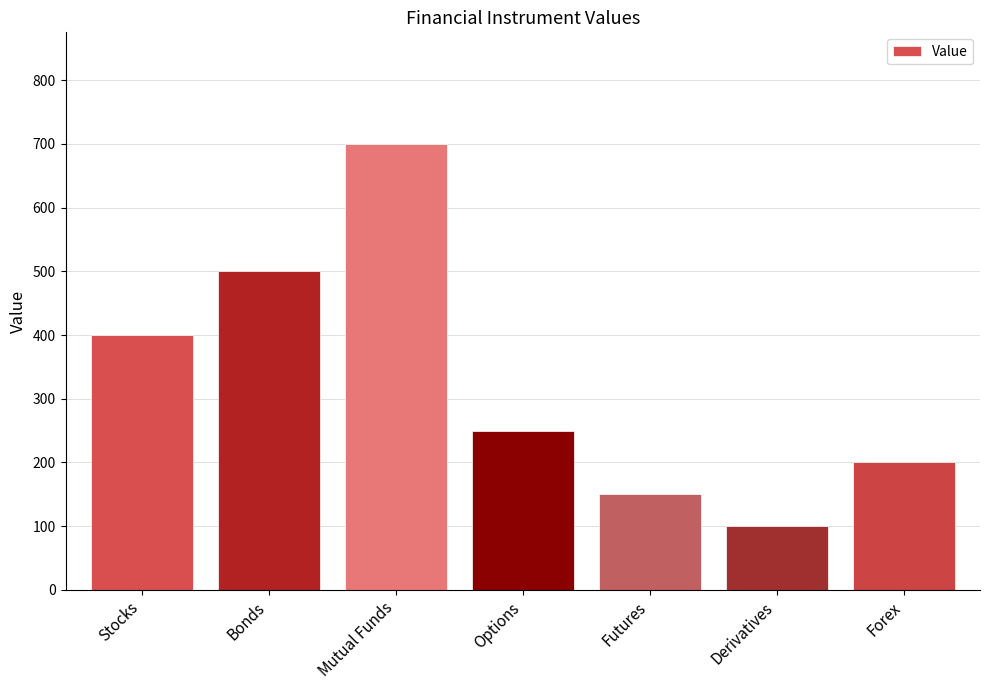

What is the value of the 6th bar from the left?

100